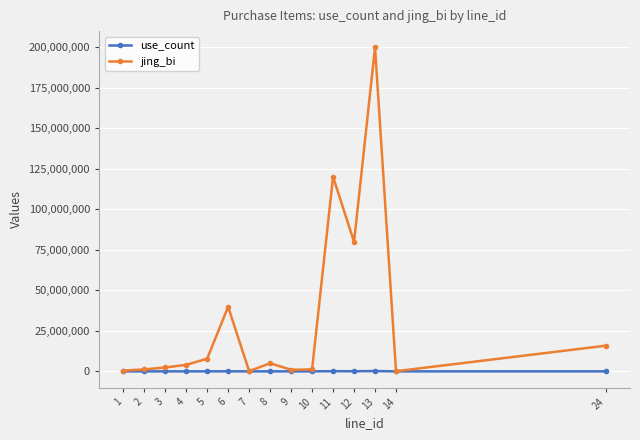

Which series changed the most between 7 and 24?

jing_bi